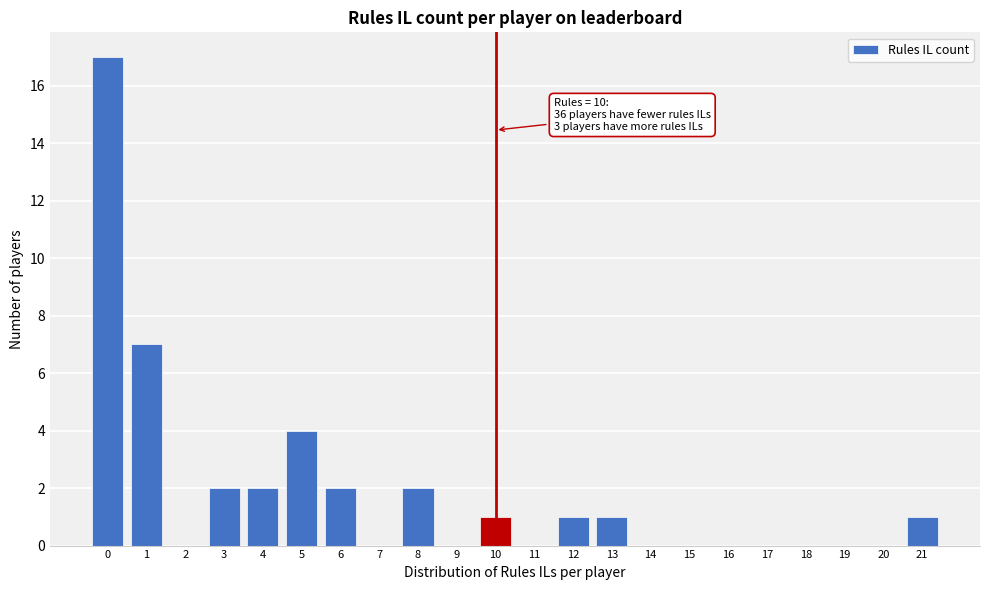

Reading left to right, transcribe all the data shown in this chart.

0=17	1=7	2=0	3=2	4=2	5=4	6=2	7=0	8=2	9=0	10=1	11=0	12=1	13=1	14=0	15=0	16=0	17=0	18=0	19=0	20=0	21=1